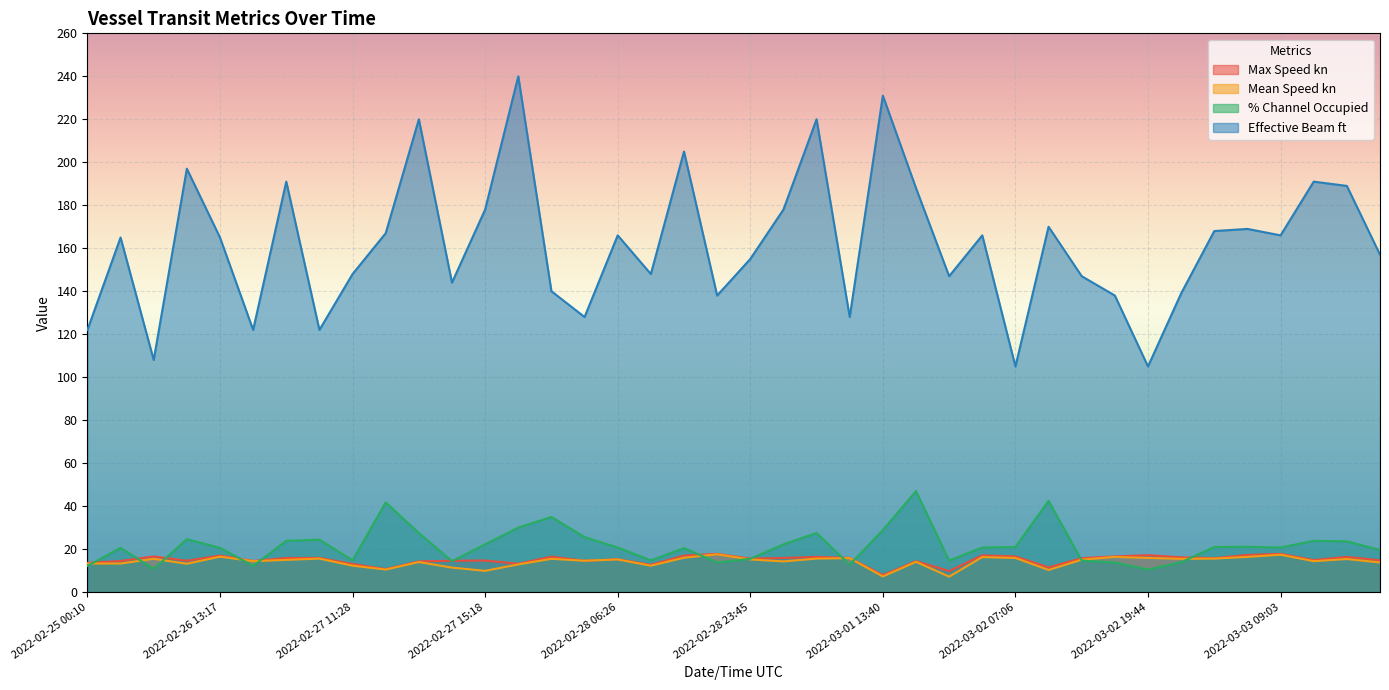

Where is % Channel Occupied nearest to the value 28?

2022-02-27 11:54